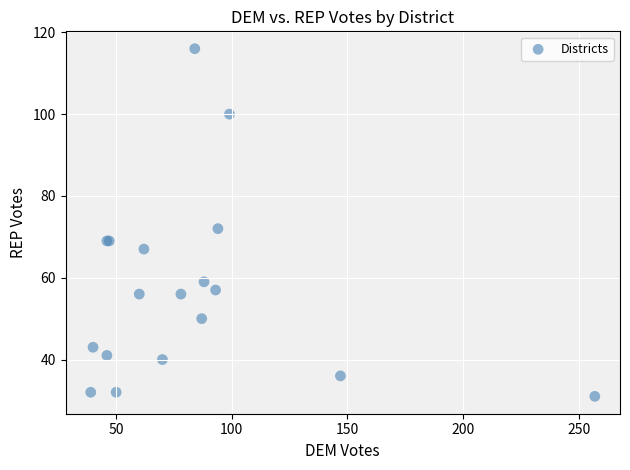

What Y value in the scatter plot is closest to 73?

72